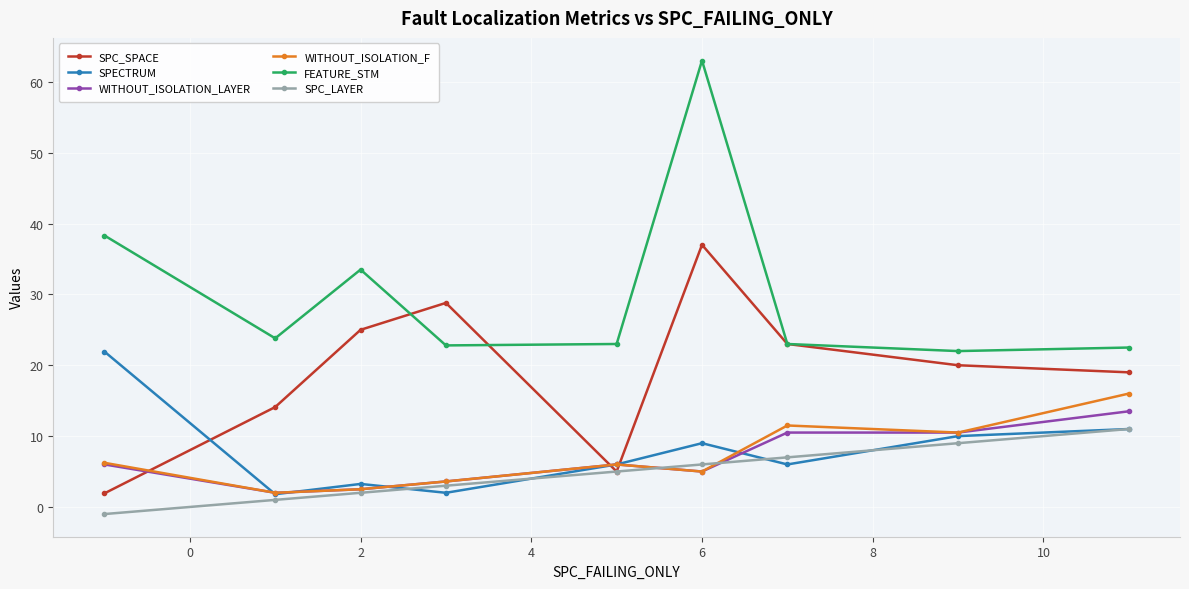

True or false: WITHOUT_ISOLATION_F and FEATURE_STM cross at least once.

False